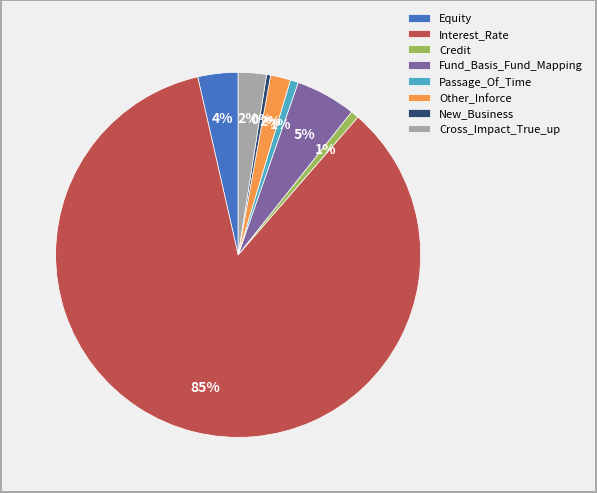

Does Interest_Rate account for over 50% of the chart?

Yes